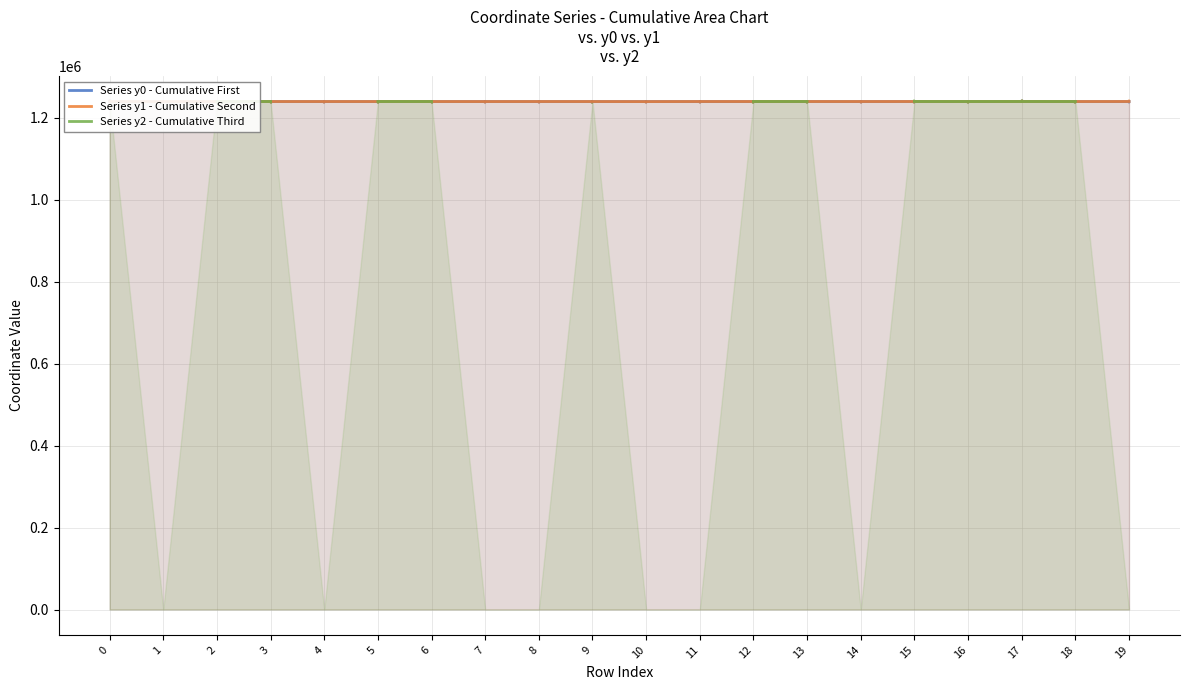

Which series reaches the maximum Y coordinate?

Series y2 - Cumulative Third